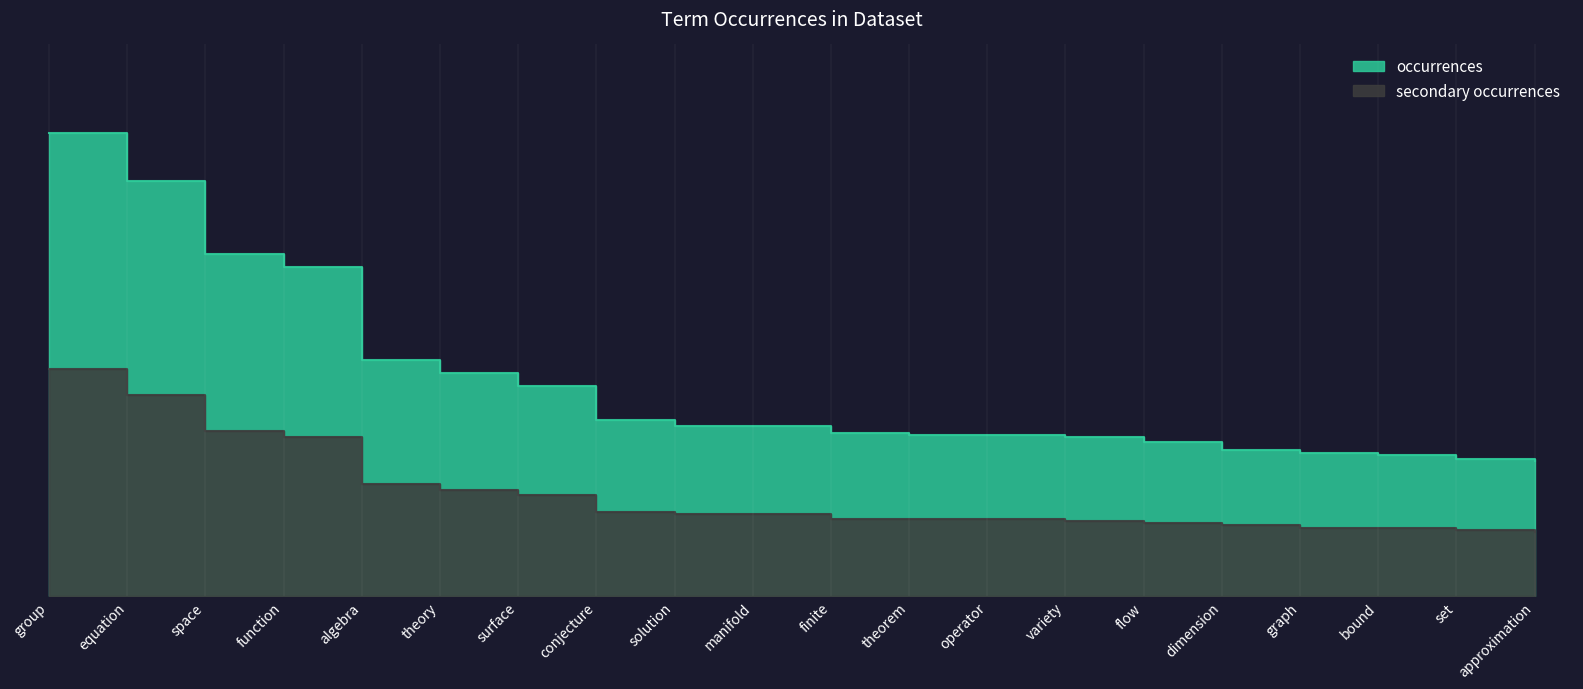

Does the chart display data point markers on the line(s)?

No